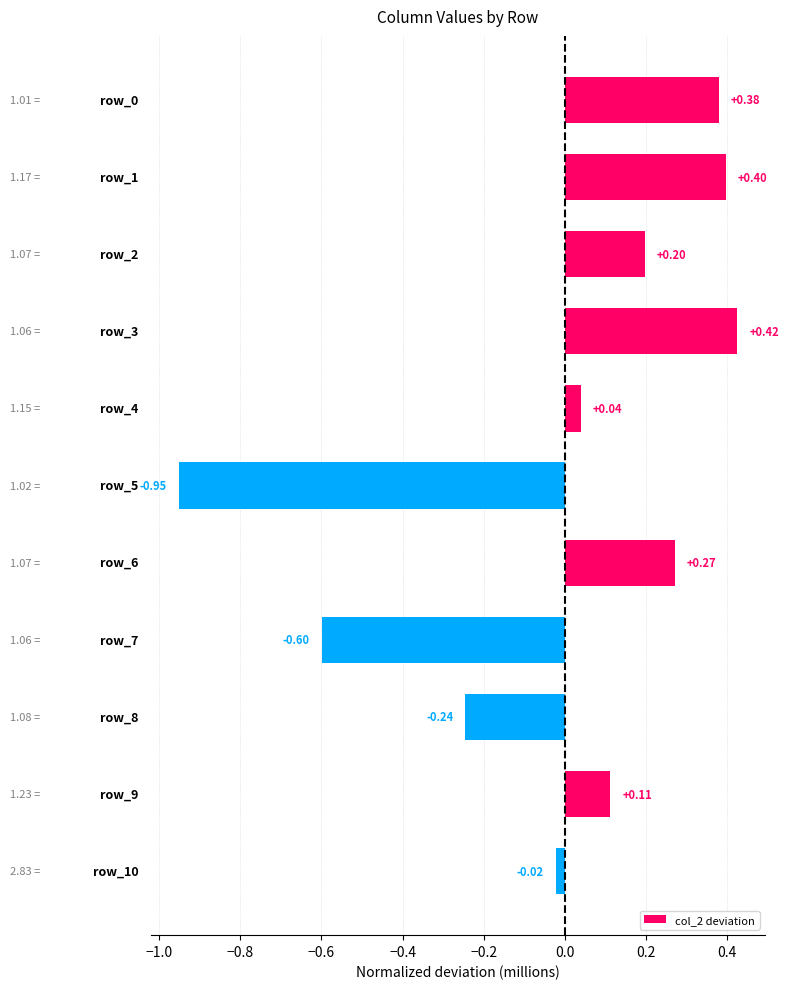

What is the difference between the maximum and second lowest values?

1.0